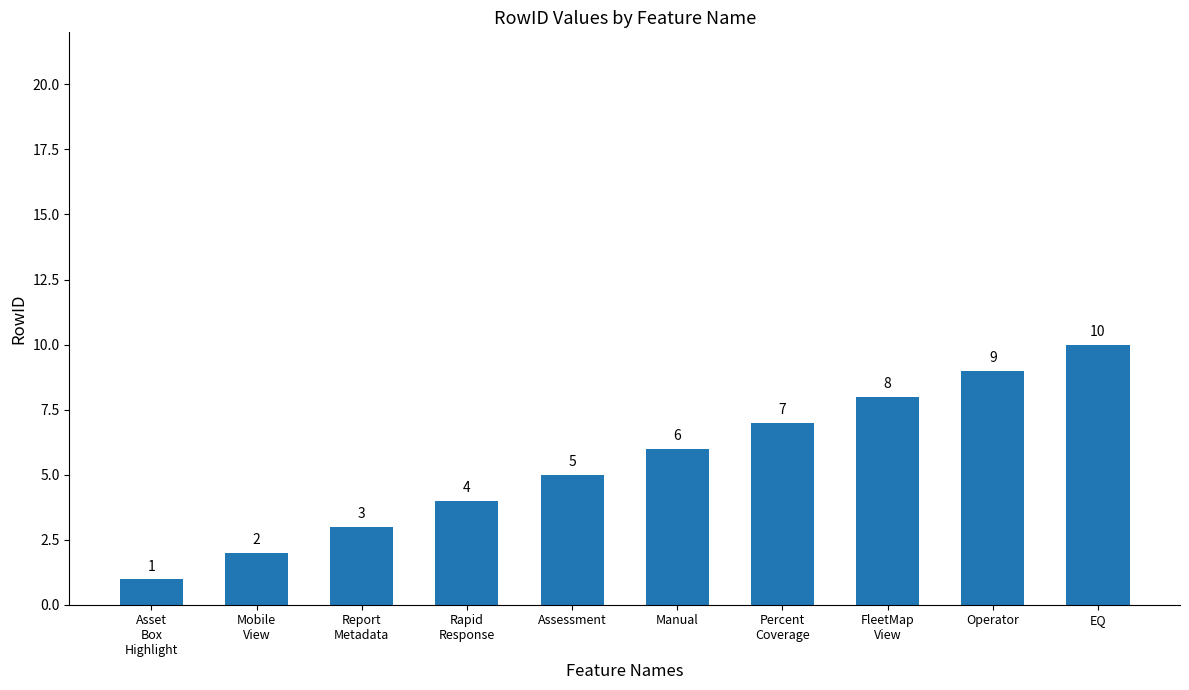

The value at Report
Metadata is 1. True or false?

False